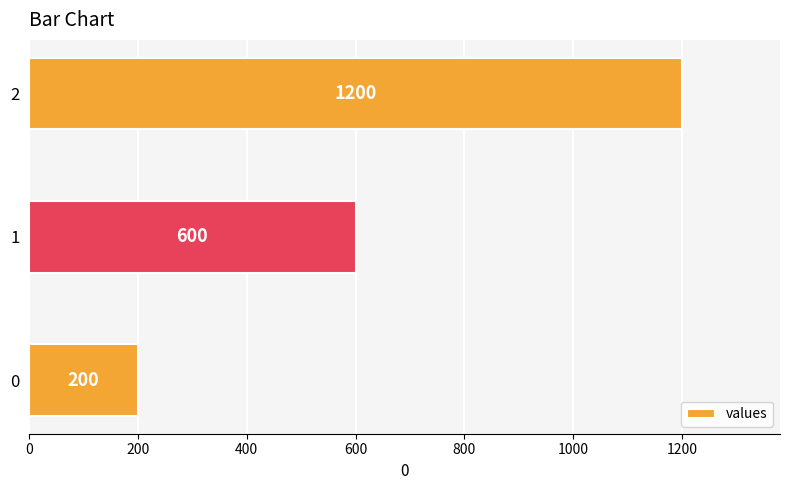

How many values are between 200 and 1200?

3